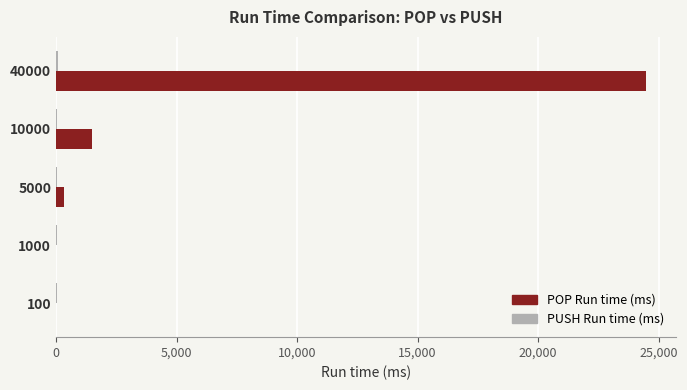

Between 1000 and 40000, which series saw the biggest shift?

POP Run time (ms)